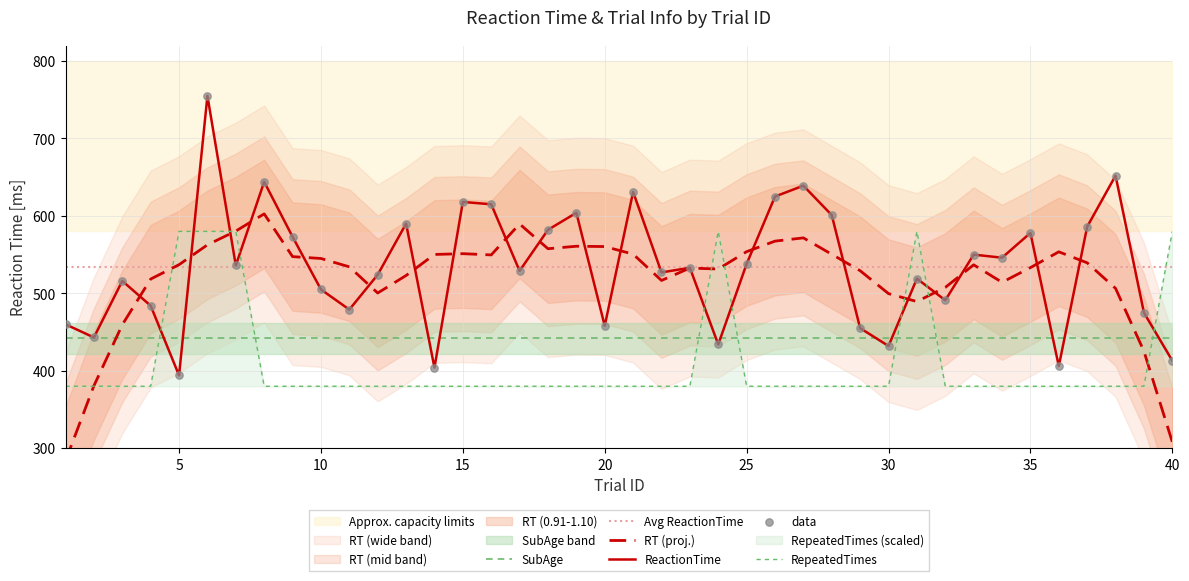

Which series has the largest total across all categories?

ReactionTime